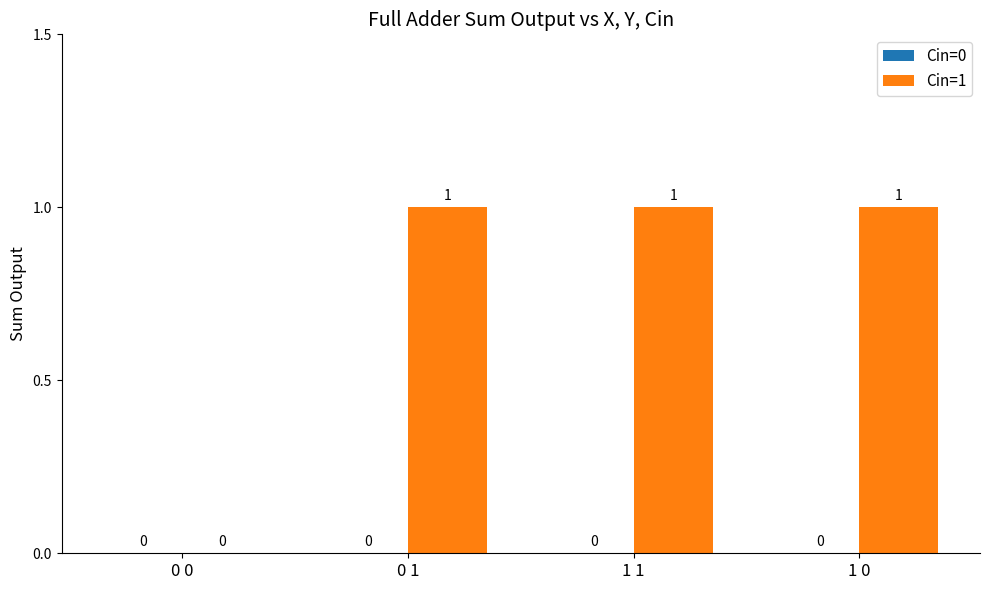

How many categories are shown in the chart?

4